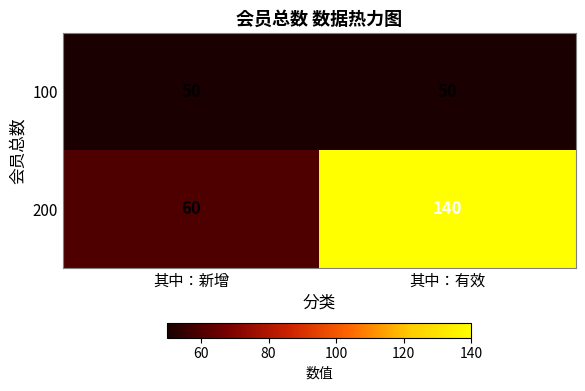

Which series changed the most between 其中：新增 and 其中：有效?

200